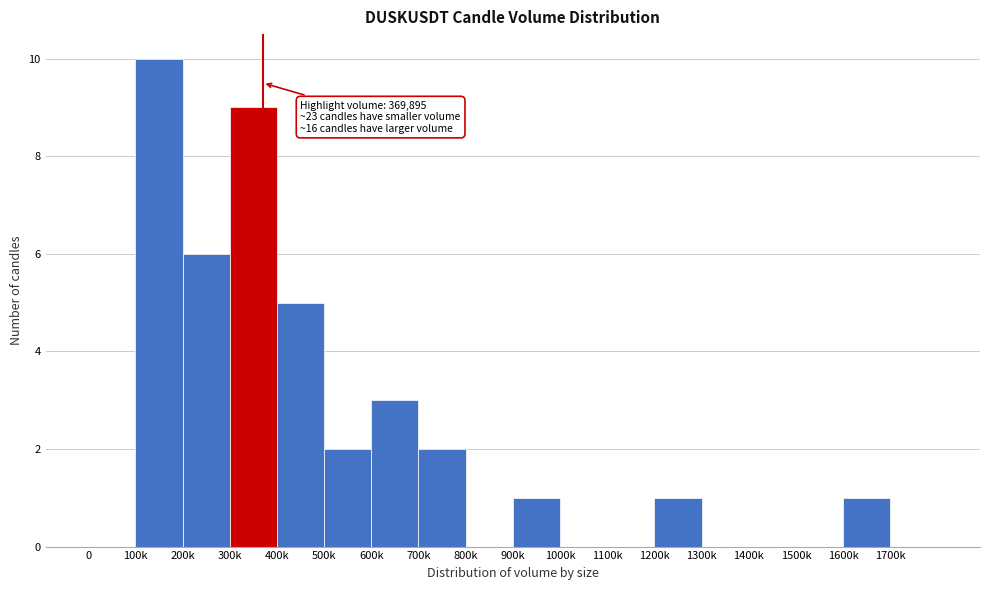

Reading right to left, what are all the values shown in this chart?

1700k=0	1600k=1	1500k=0	1400k=0	1300k=0	1200k=1	1100k=0	1000k=0	900k=1	800k=0	700k=2	600k=3	500k=2	400k=5	300k=9	200k=6	100k=10	0=0